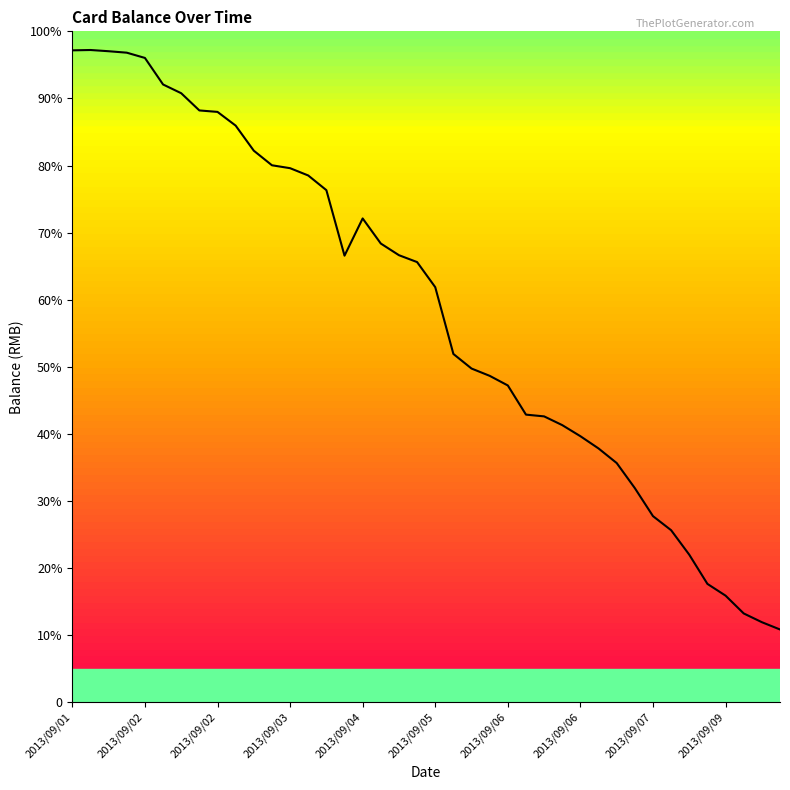

True or false: there are more than 2 points higher than both neighbors.

False